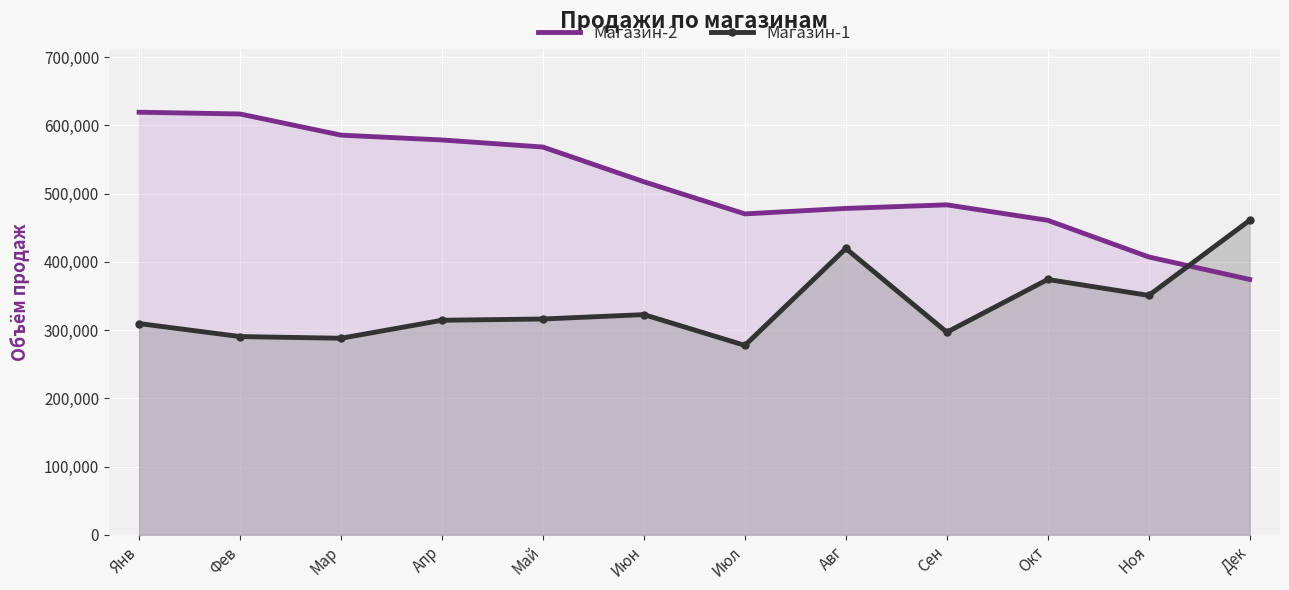

Which series changed the most between Мар and Апр?

Магазин-1